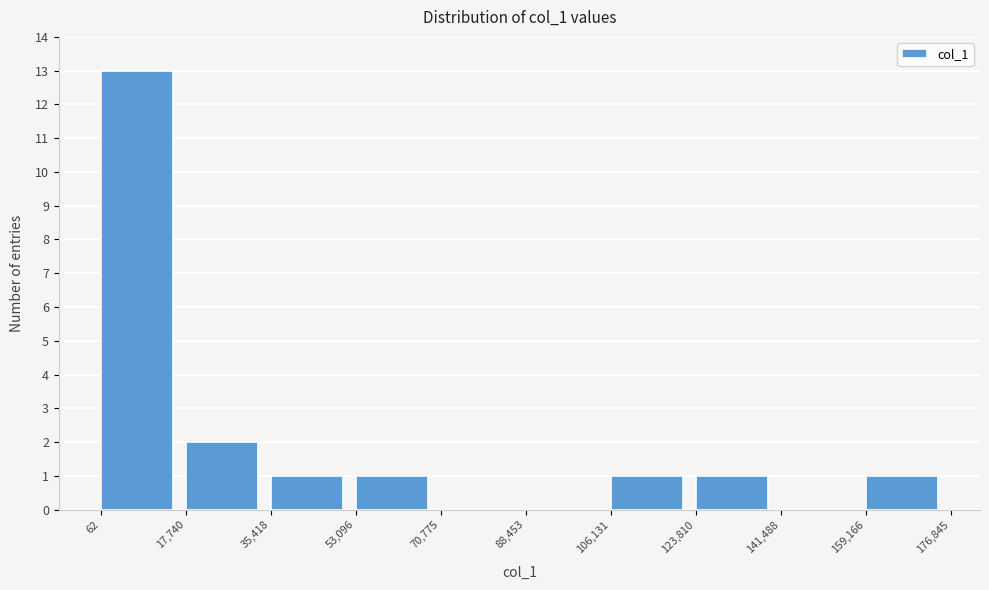

Over which range of the x-axis is the bar tallest?

62 to 17,740